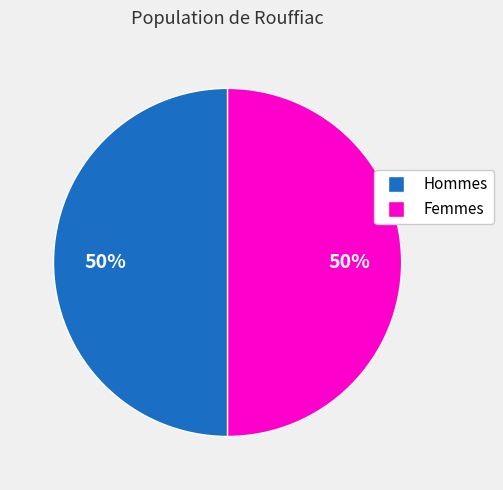

To the nearest percent, what is the average slice percentage?

50%